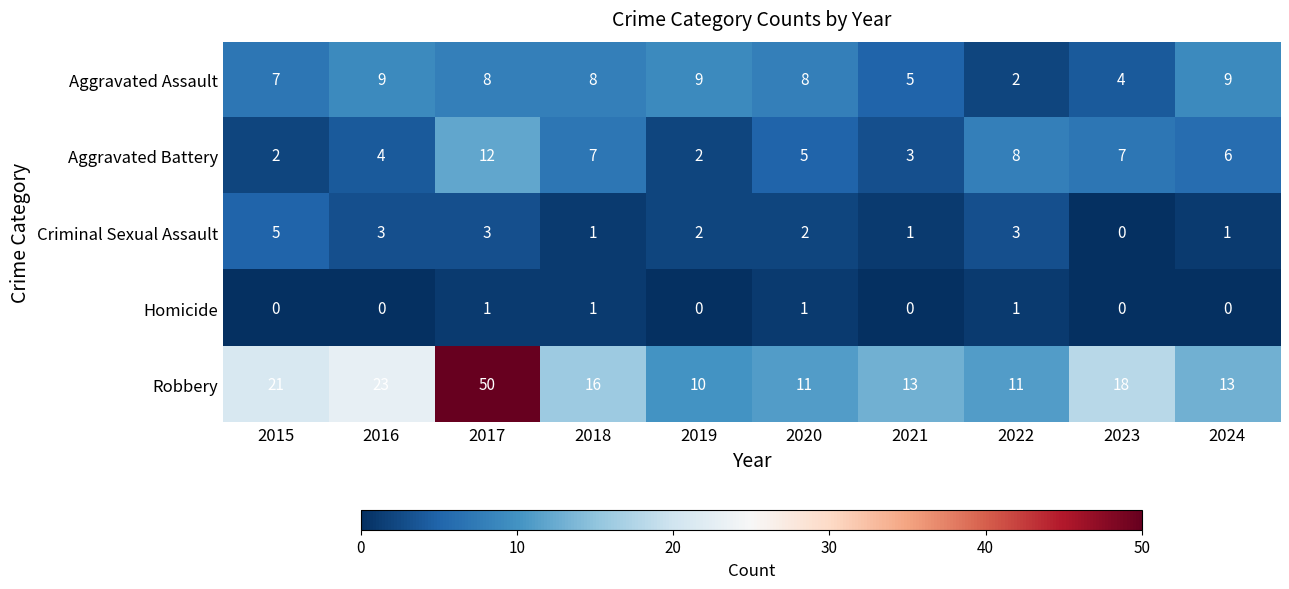

At which category is the sum across all series the highest?

2017